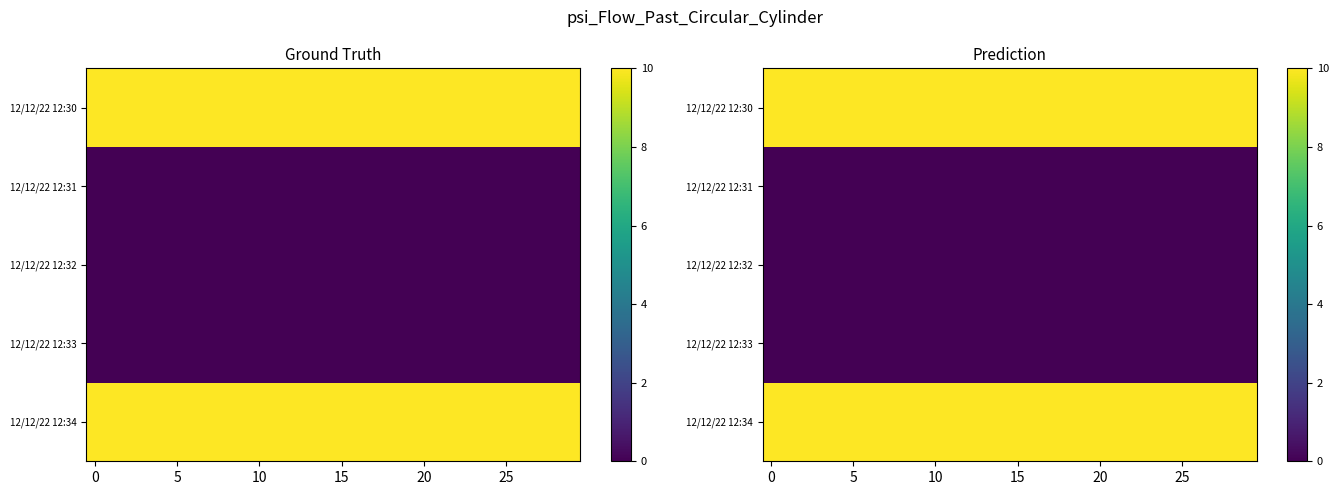

At how many categories does at least one series exceed 1?

30